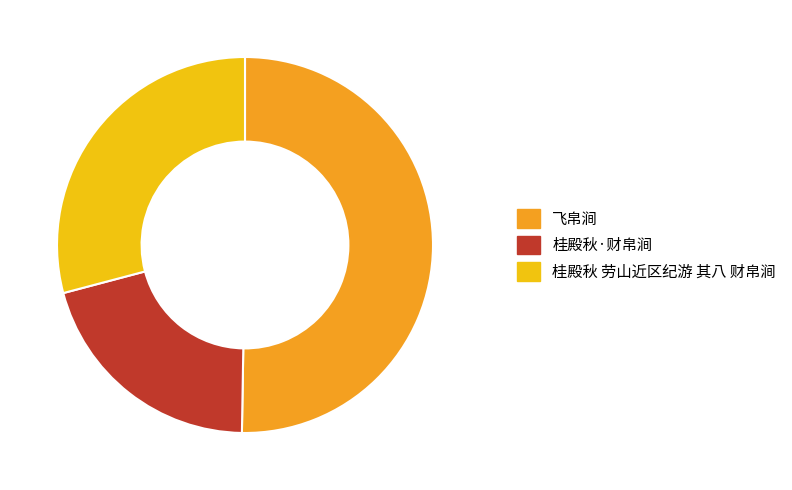

To the nearest percent, what is the difference between the largest and smallest slice percentages?

30%